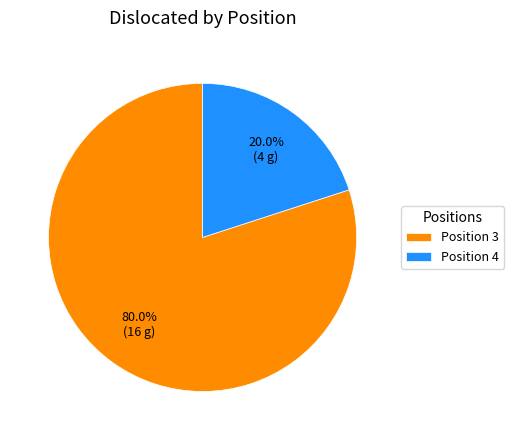

How much of the chart is everything except Position 4?

80.0%